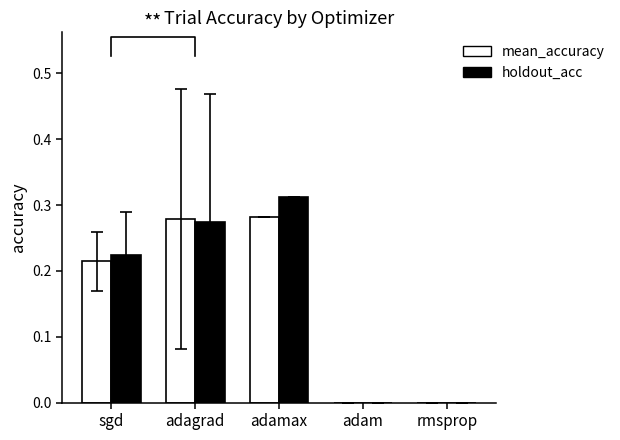

What is the label of the 3rd bar from the left?

adamax